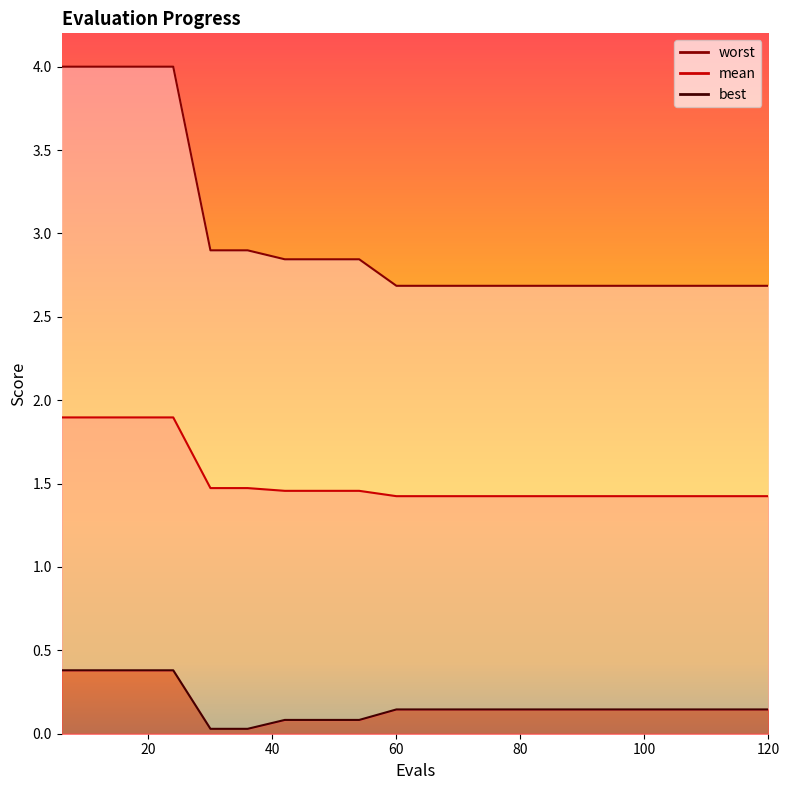

What is the difference between the highest and lowest values at 18?

3.6